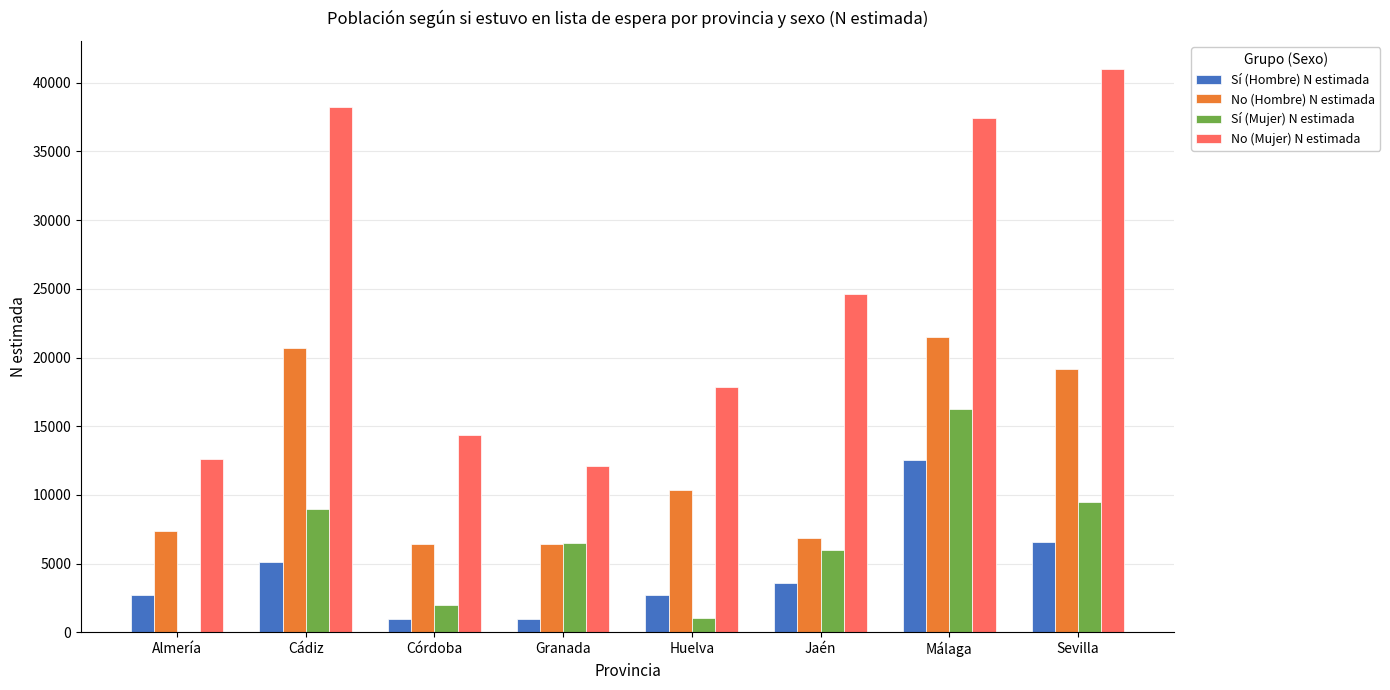

At which label does Sí (Mujer) N estimada first exceed 6494?

Cádiz